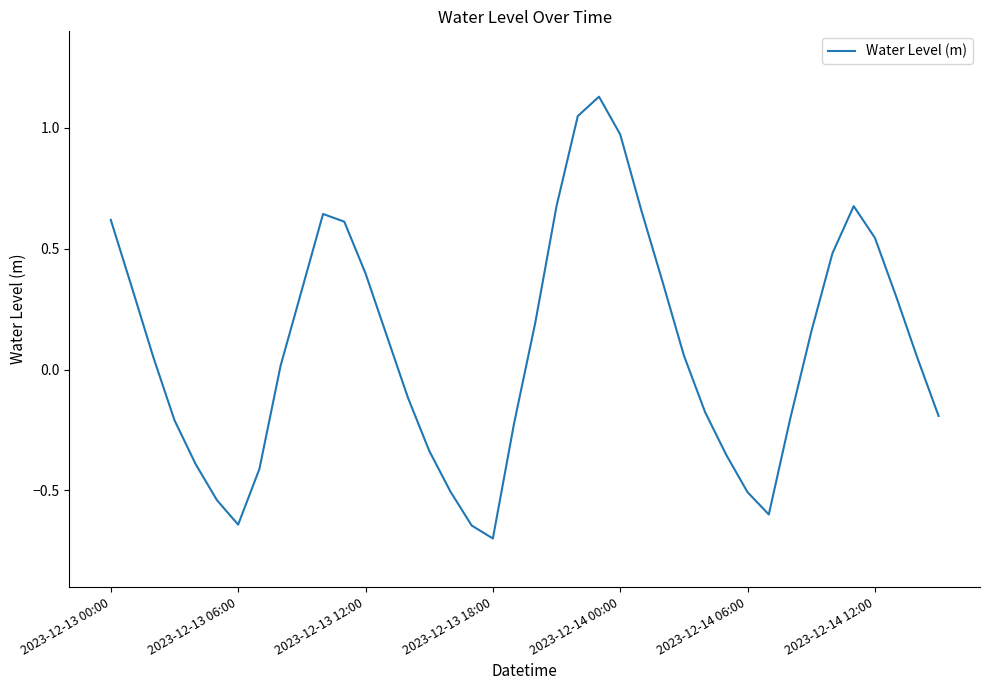

What is the minimum value shown in the chart?

-0.7